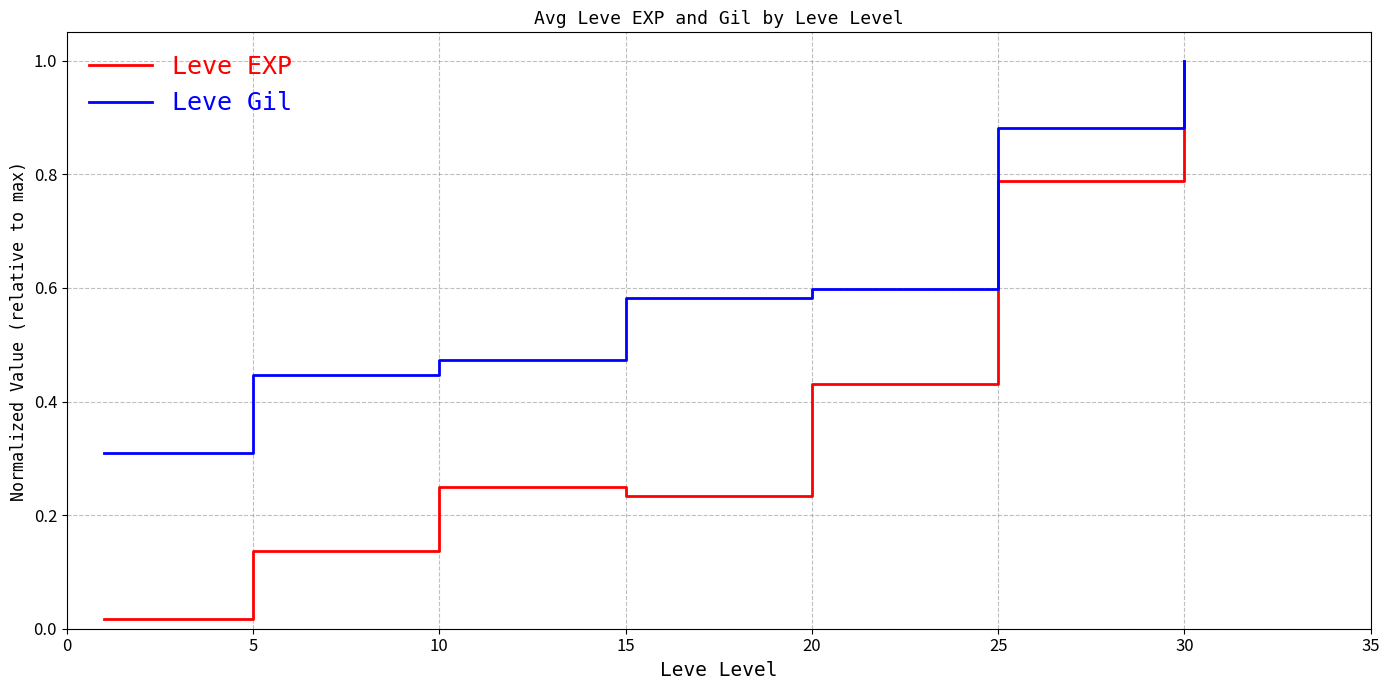

List the series in order of their overall mean, lowest first.

Leve EXP, Leve Gil